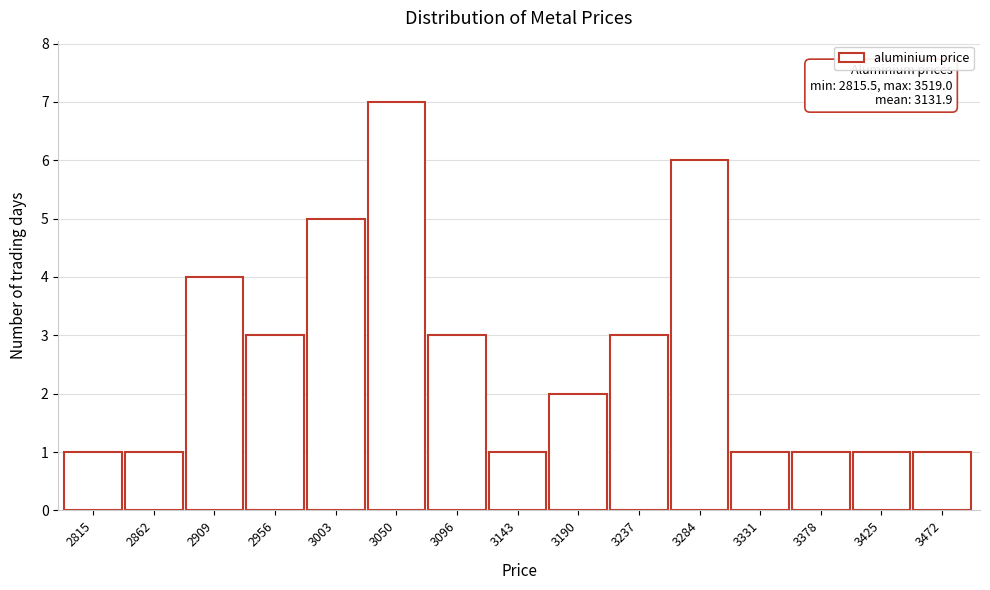

Reading left to right, list all the values displayed in this chart.

1	1	4	3	5	7	3	1	2	3	6	1	1	1	1